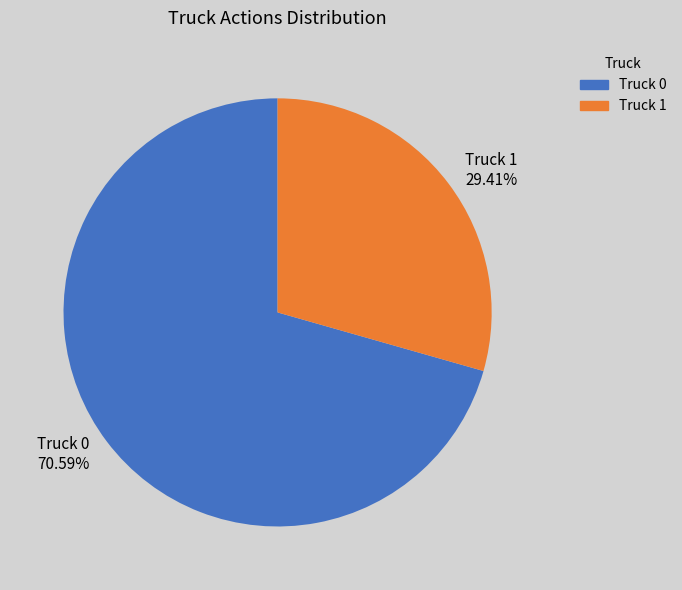

Which slice is the largest?

Truck 0